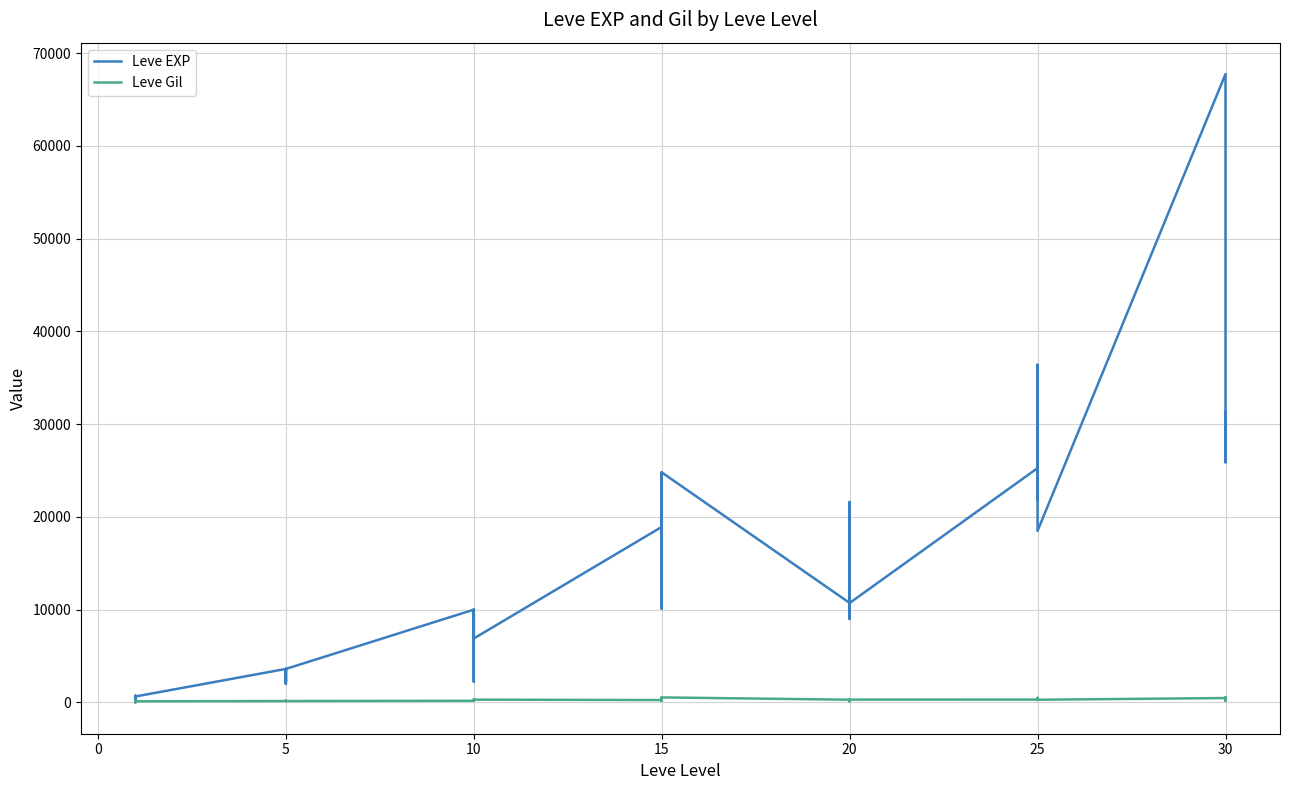

At 5, list the series in order from smallest to largest.

Leve Gil, Leve EXP